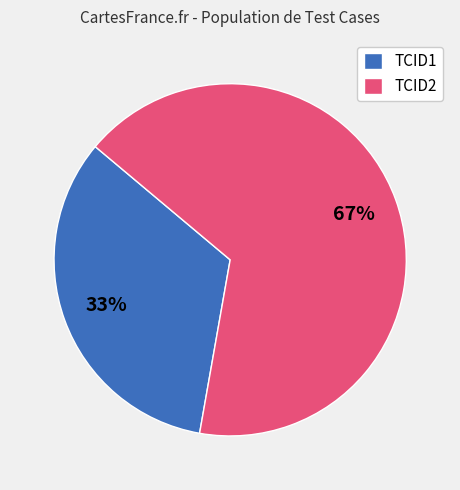

What percentage is the TCID1 slice, to the nearest percent?

33%